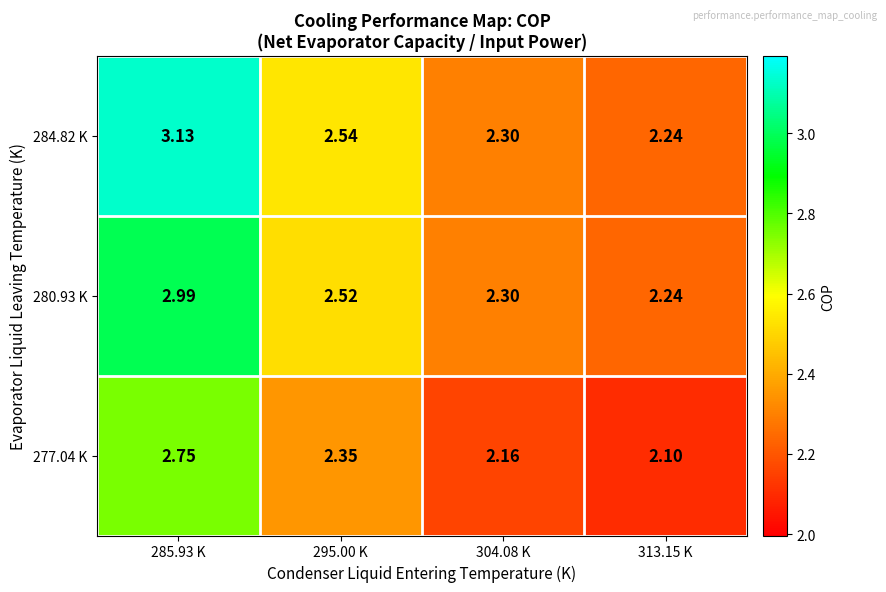

Is the value of 277.04 K at 313.15 K greater than the value of 284.82 K at 285.93 K?

No